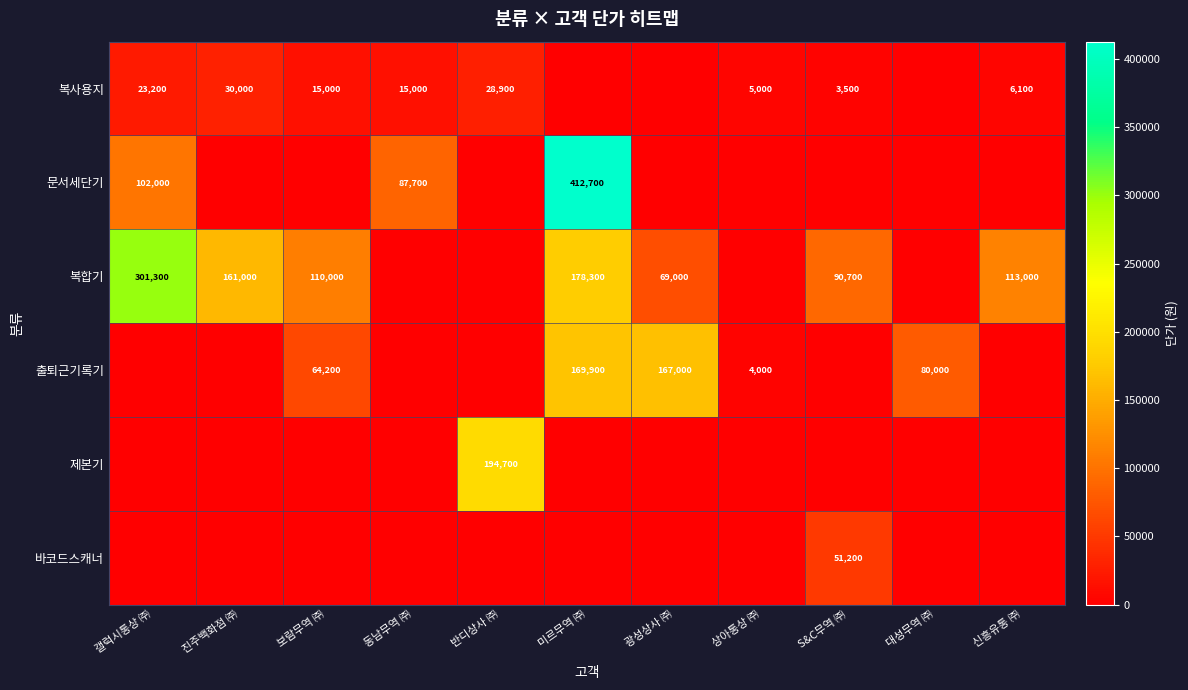

What is the spread (max minus min) of values at 미르무역 ㈜?

412700